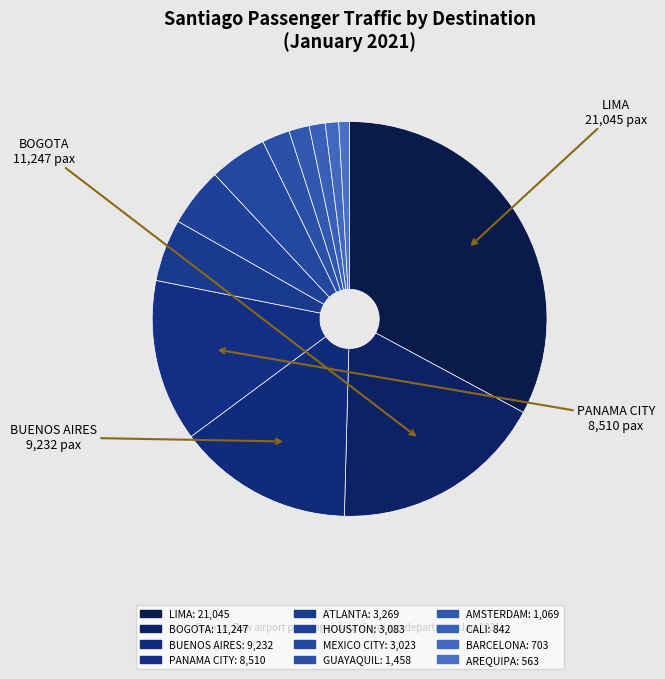

How many segments does this pie chart have?

12